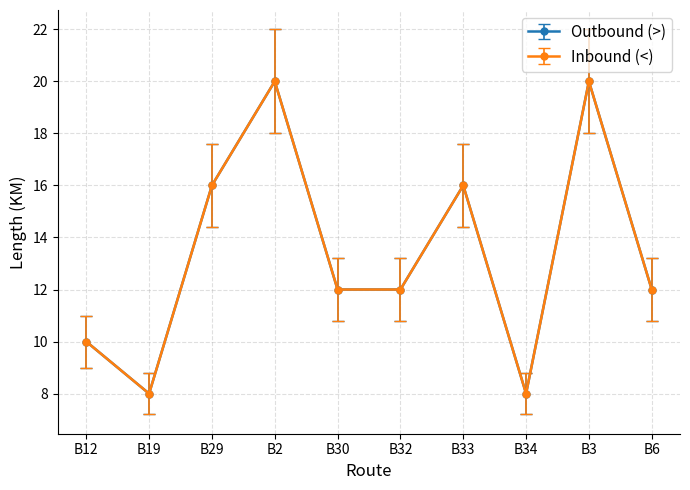

Does the chart have visible grid lines?

Yes